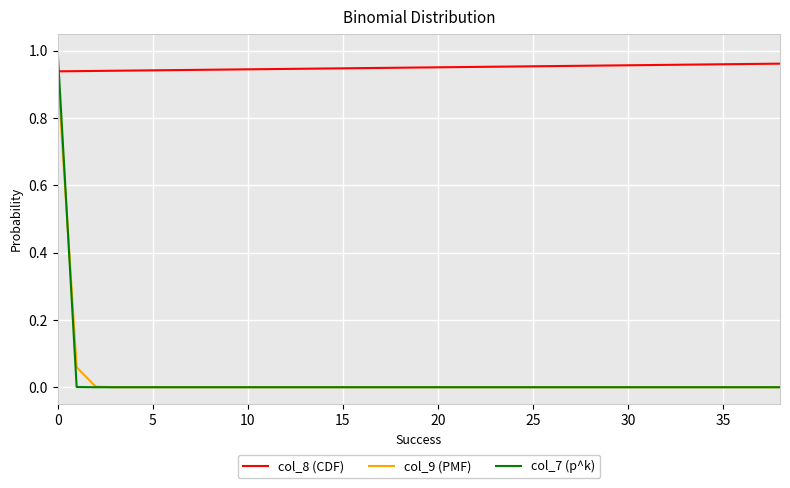

Which series has the largest range (max minus min)?

col_7 (p^k)